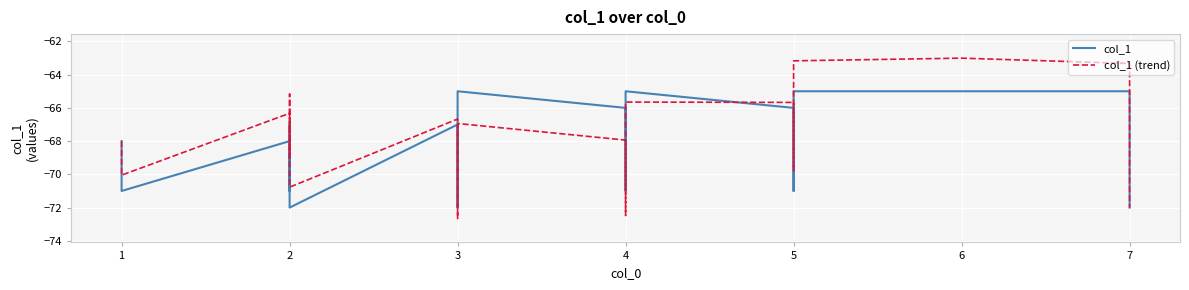

After their last crossing, which series has the higher values: col_1 (trend) or col_1?

col_1 (trend)